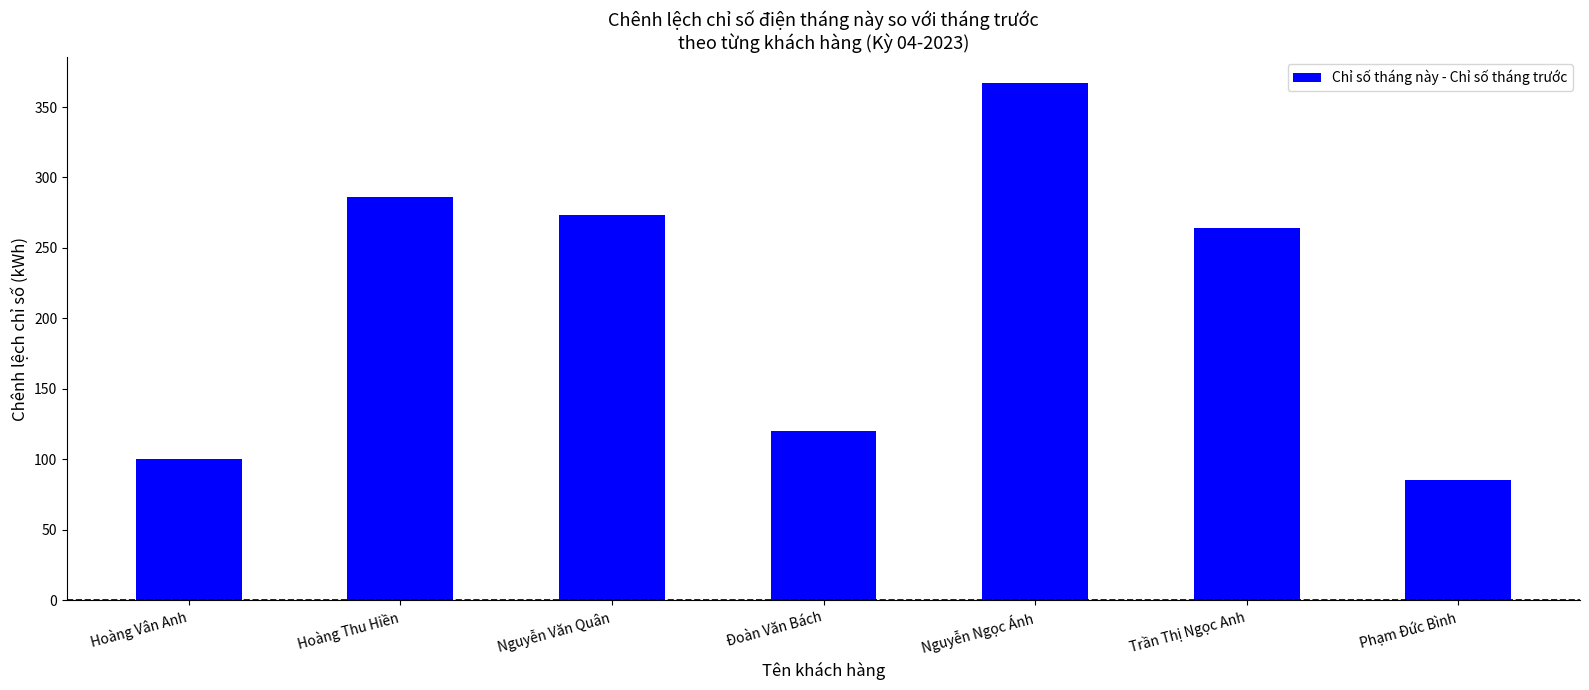

Reading left to right, transcribe all the data shown in this chart.

Hoàng Vân Anh=100	Hoàng Thu Hiền=286	Nguyễn Văn Quân=273	Đoàn Văn Bách=120	Nguyễn Ngọc Ánh=367	Trần Thị Ngọc Anh=264	Phạm Đức Bình=85